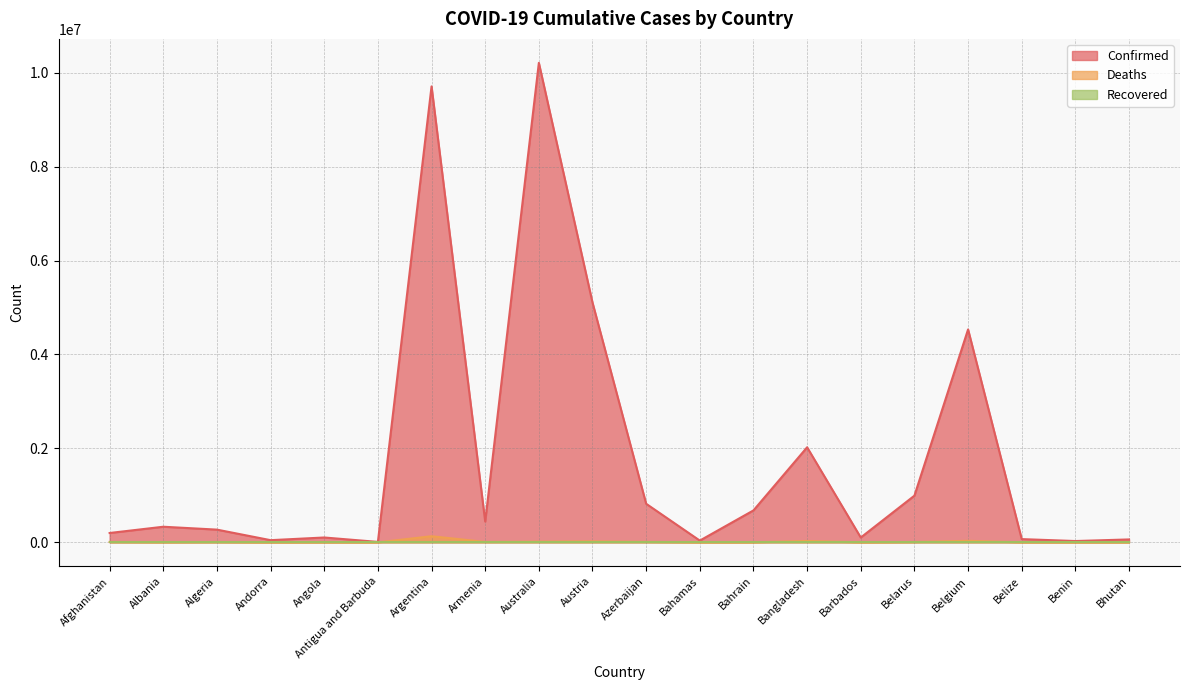

True or false: Confirmed and Deaths intersect in this chart.

False